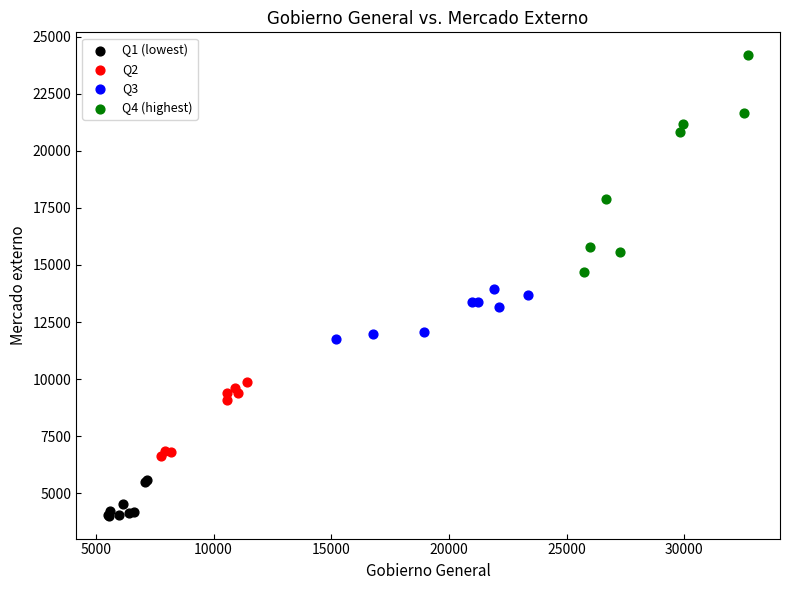

Which series has the widest spread of Y values?

Q4 (highest)